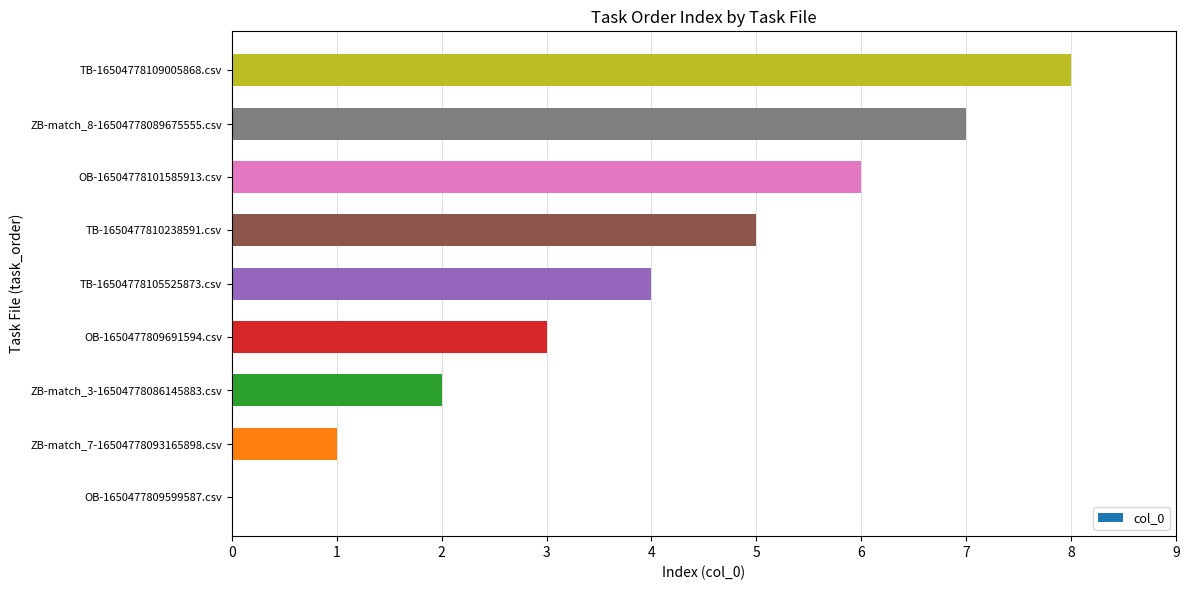

What is the sum of all values?

36